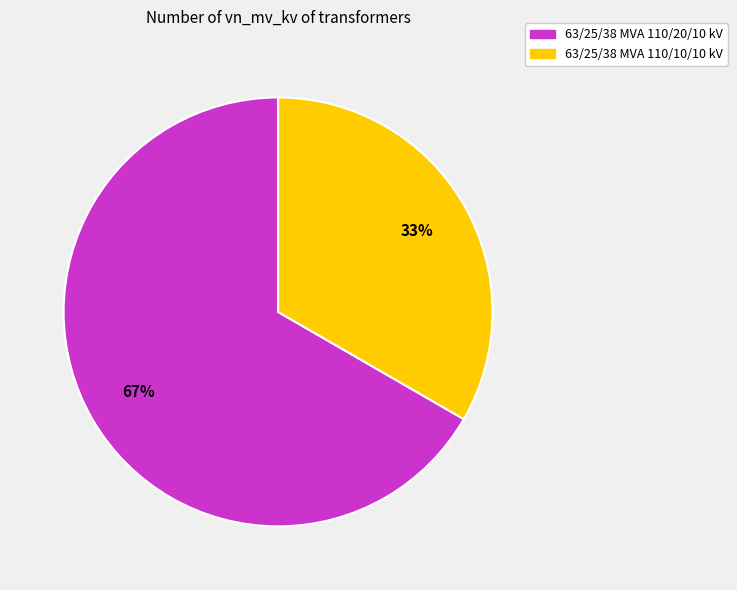

True or false: 63/25/38 MVA 110/20/10 kV accounts for 81% of the total.

False